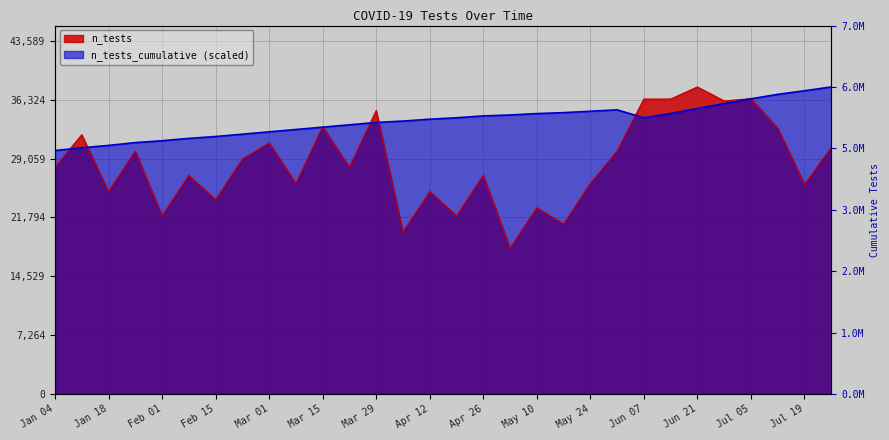

Does the chart display data point markers on the line(s)?

No